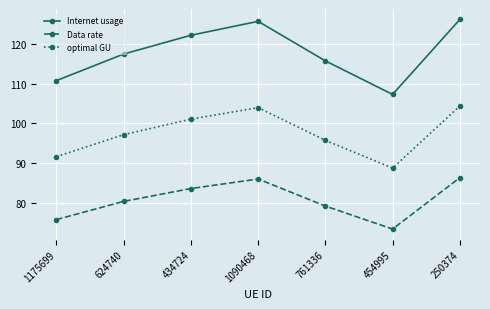

What is the value of the Internet usage point at the 7th from the left?

126.2